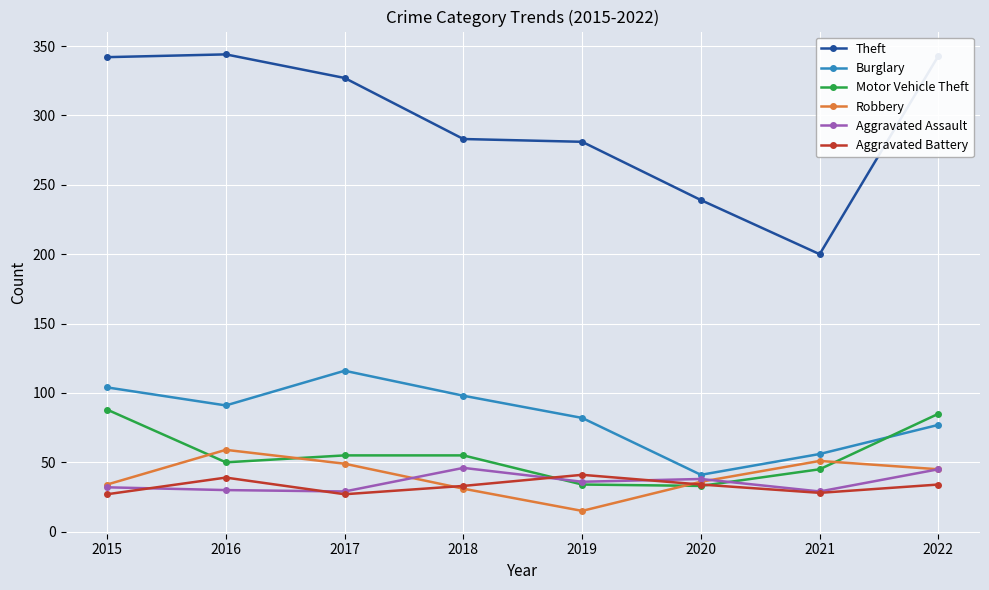

The Aggravated Battery series shows 12 at 2021. True or false?

False